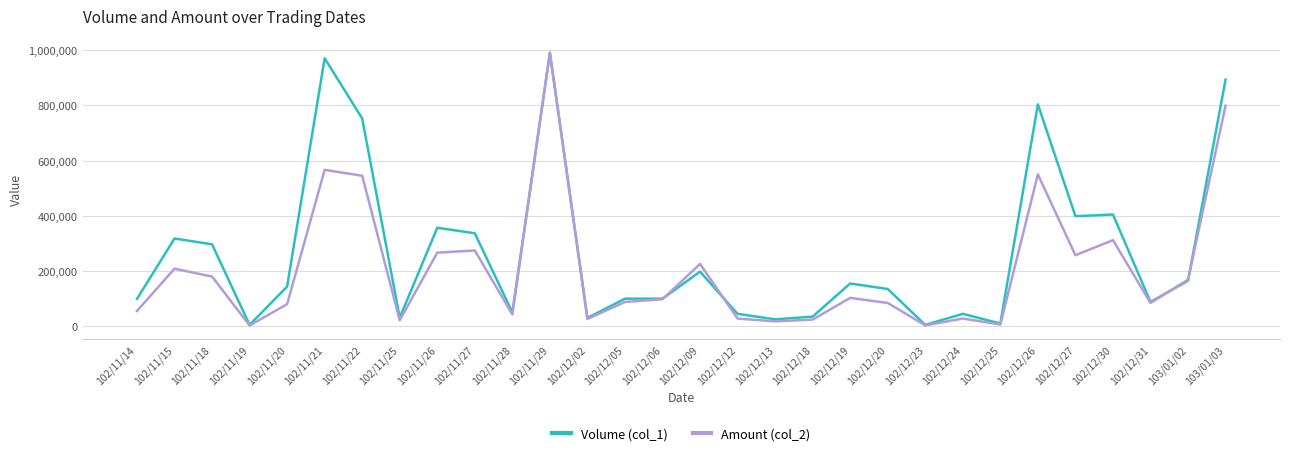

What is the sum of the Amount (col_2) values at 102/11/15 and 102/11/25?

229920